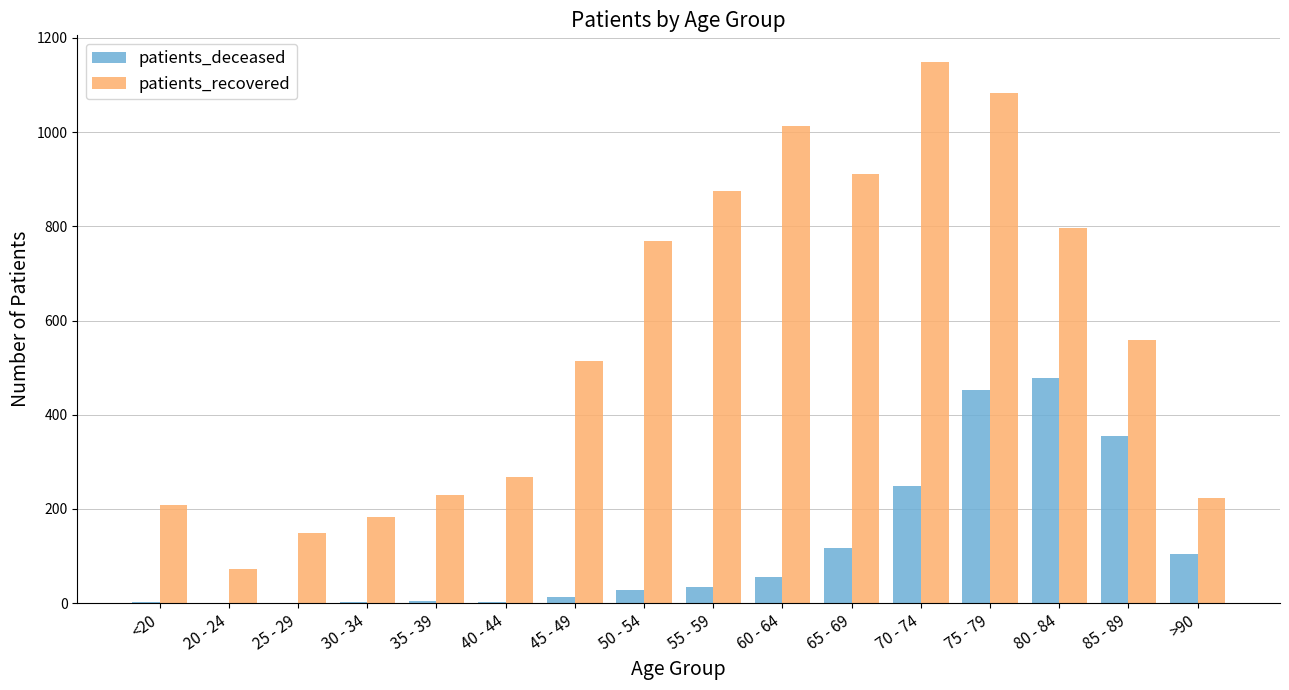

Is the value of patients_recovered at >90 greater than the value of patients_deceased at 55 - 59?

Yes